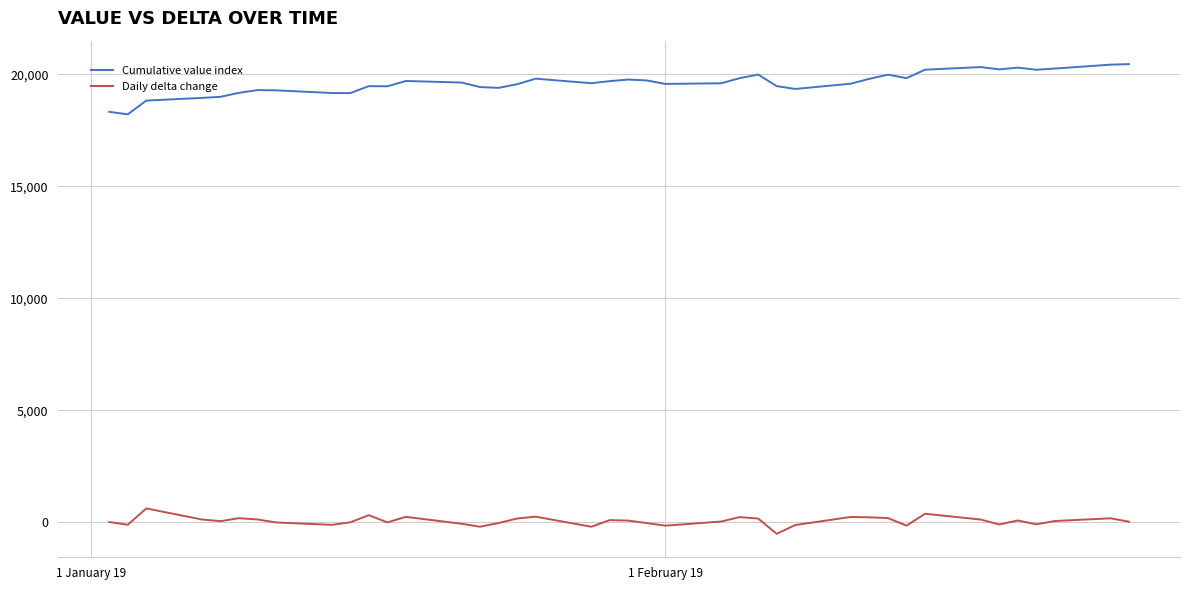

Which series has the largest range (max minus min)?

Cumulative value index